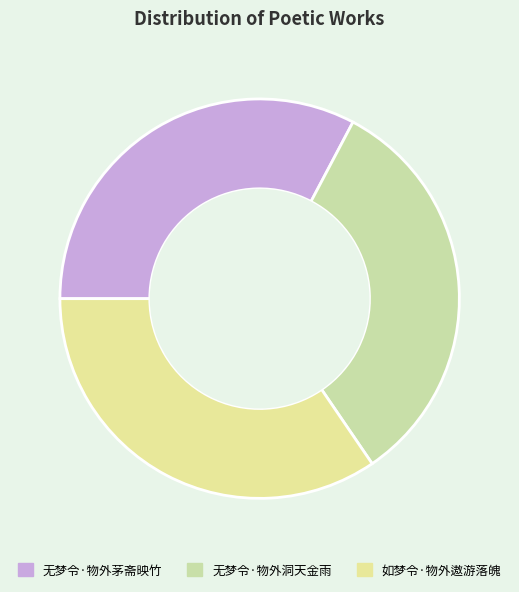

What is the change in value from 无梦令·物外茅斋映竹 to 如梦令·物外遨游落魄?

+3707